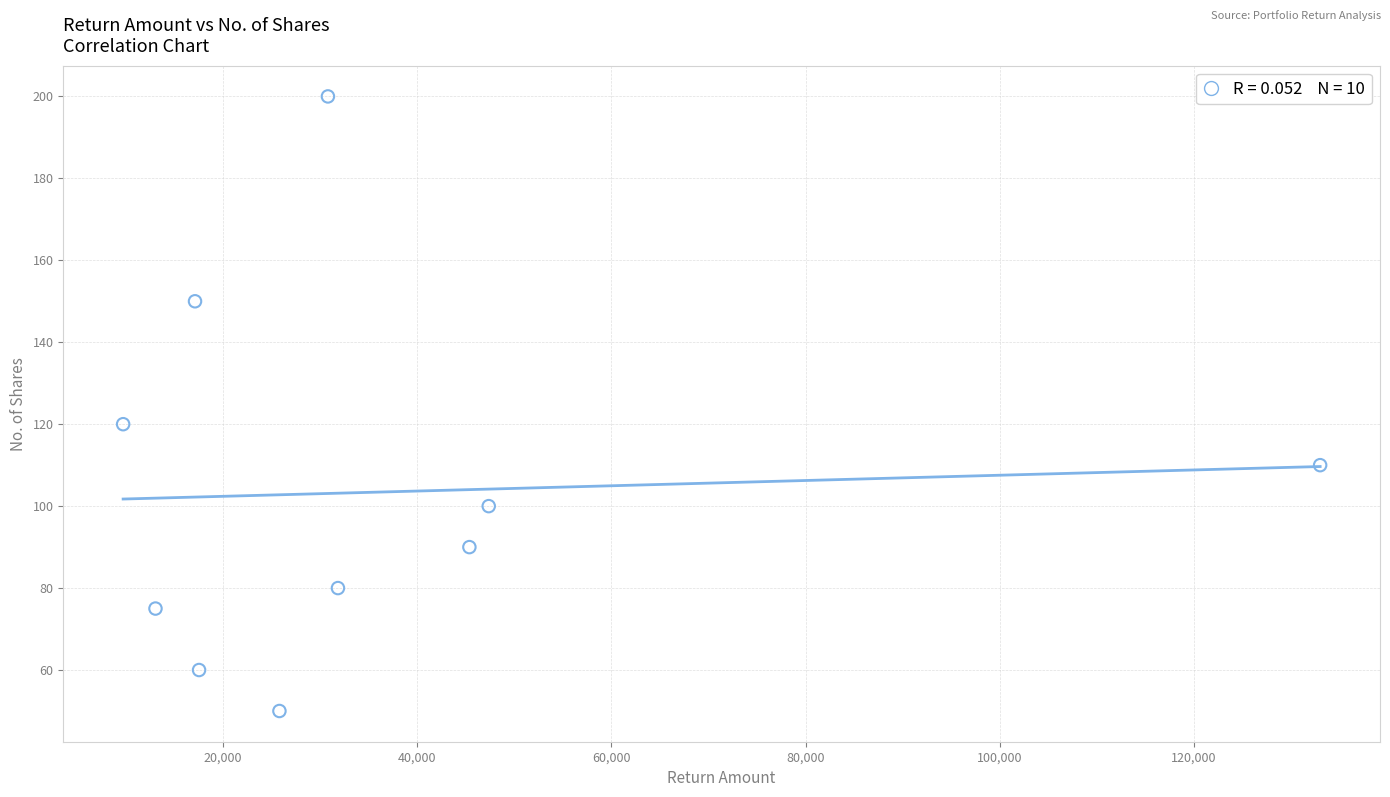

What Y value in the scatter plot is closest to 125?

120